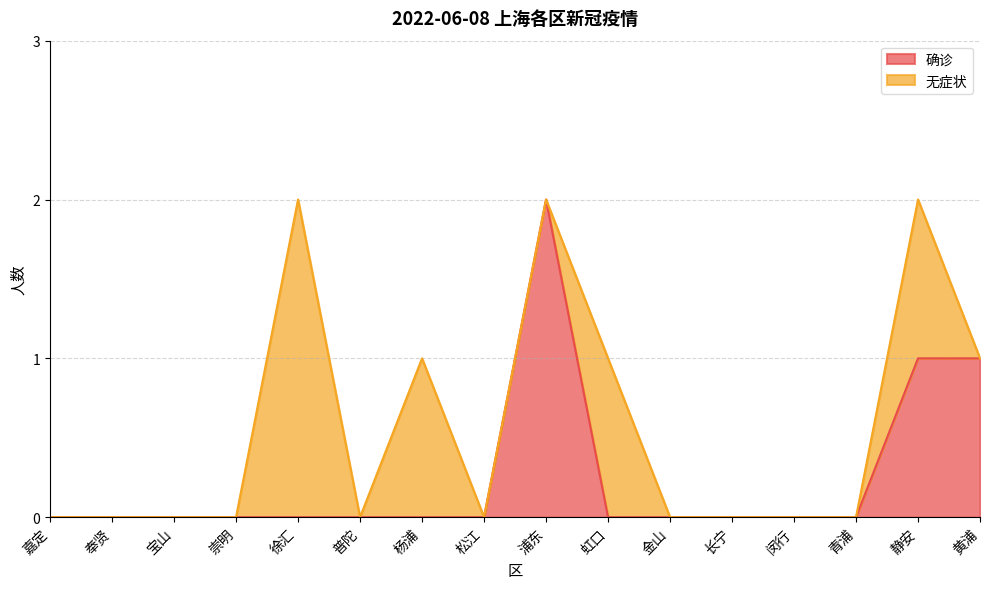

Which category has the highest value across all series?

浦东